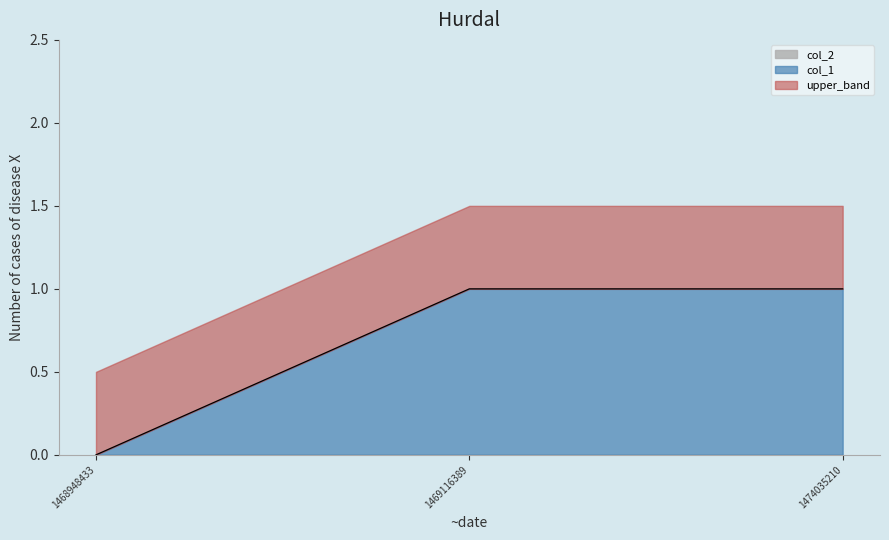

Does the chart display data point markers on the line(s)?

No